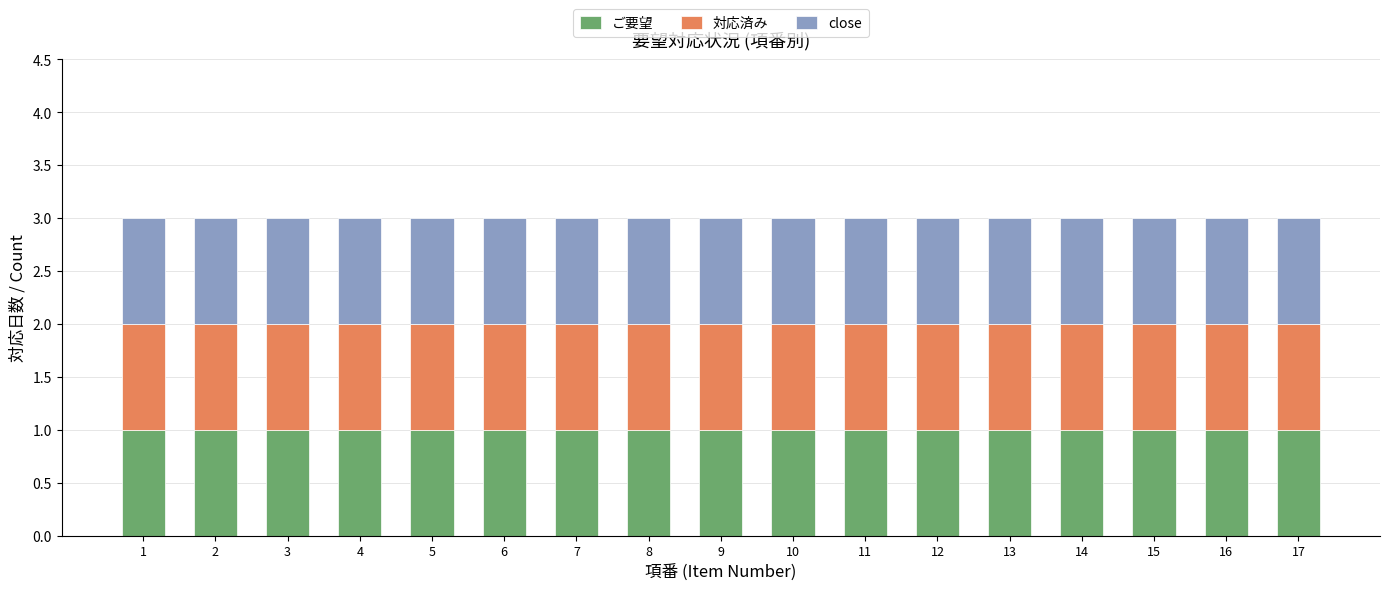

At which label does ご要望日時 reach its minimum?

1